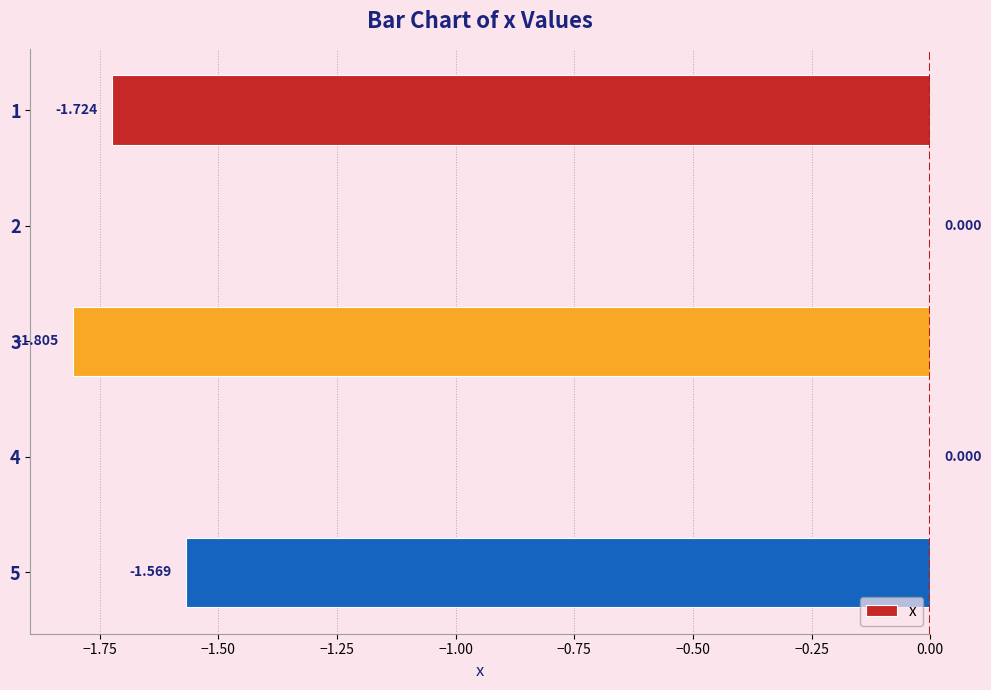

What is the difference between the maximum and minimum values?

1.8